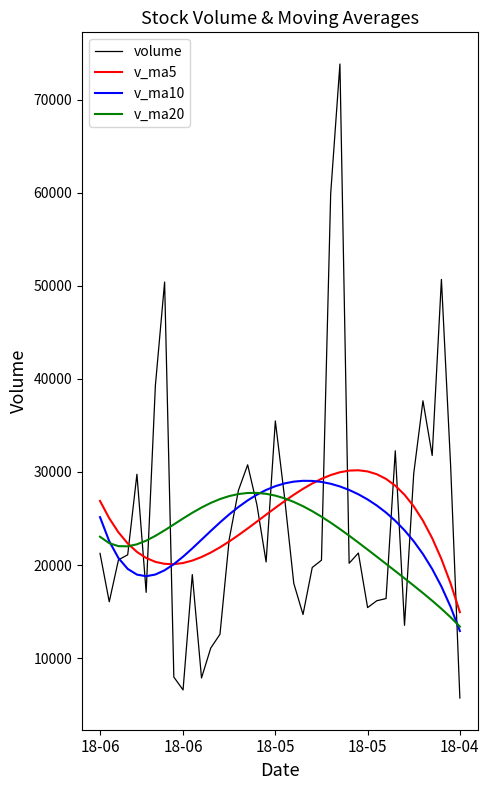

Which series has the widest spread of values?

volume